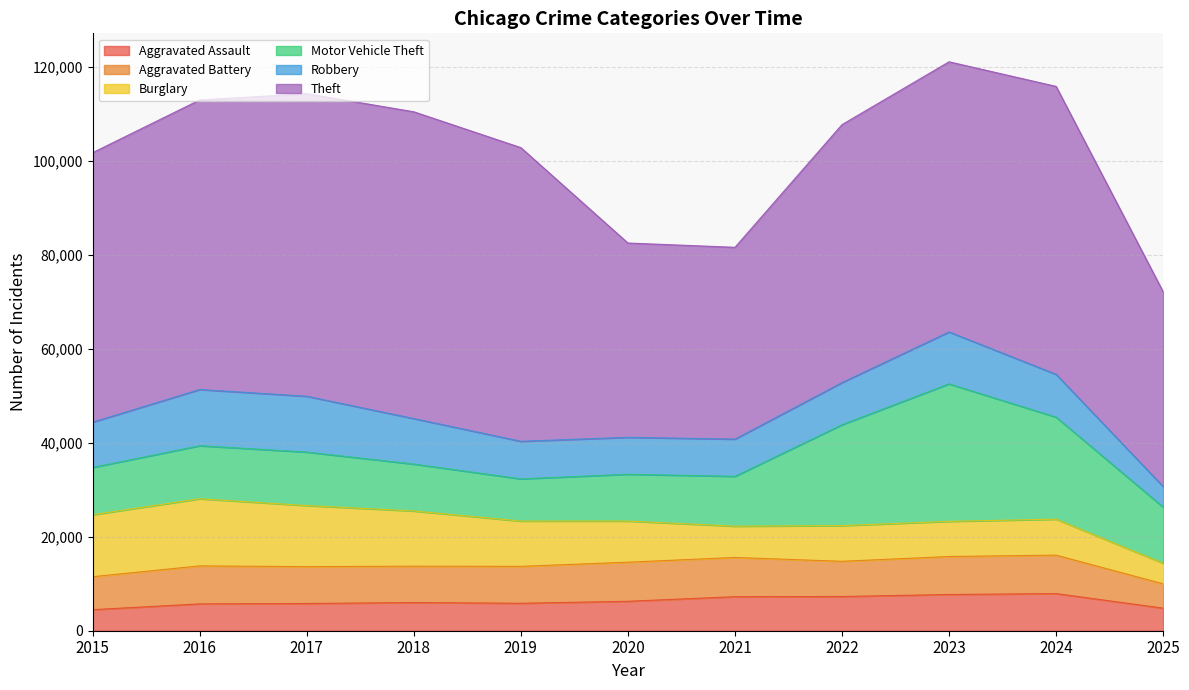

At how many categories does at least one series exceed 5301?

11